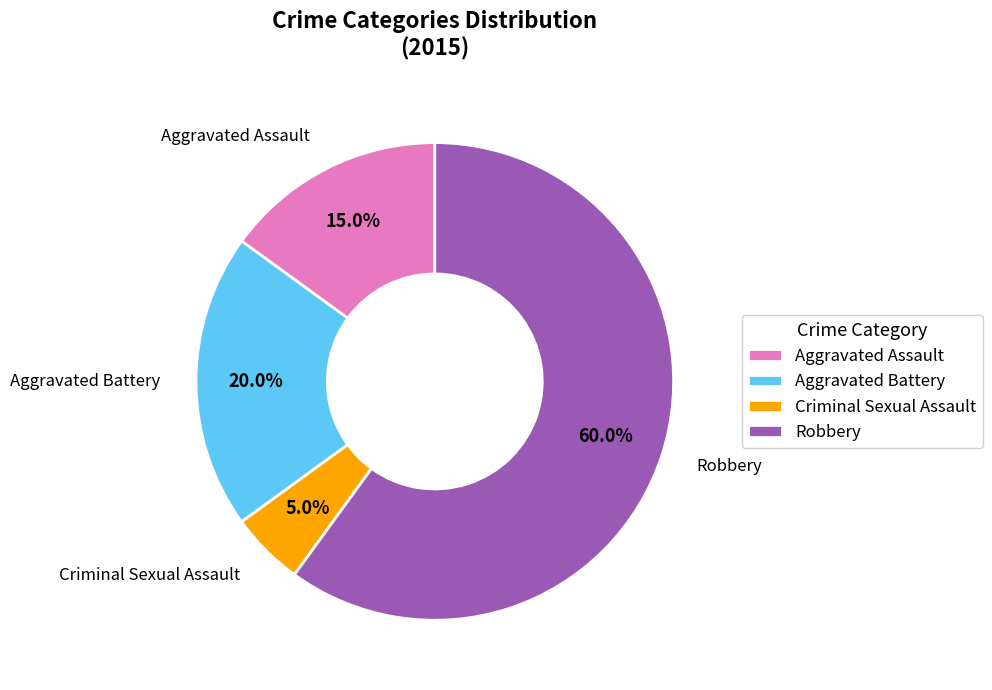

To the nearest percent, what portion does Criminal Sexual Assault represent?

5%